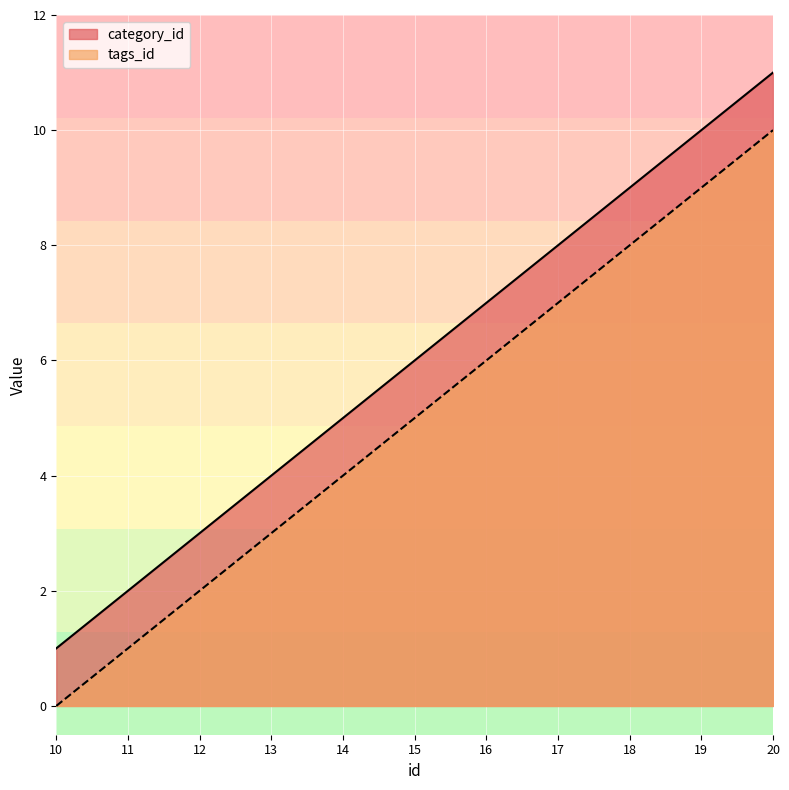

Where does the tags_id series first go above 5?

16